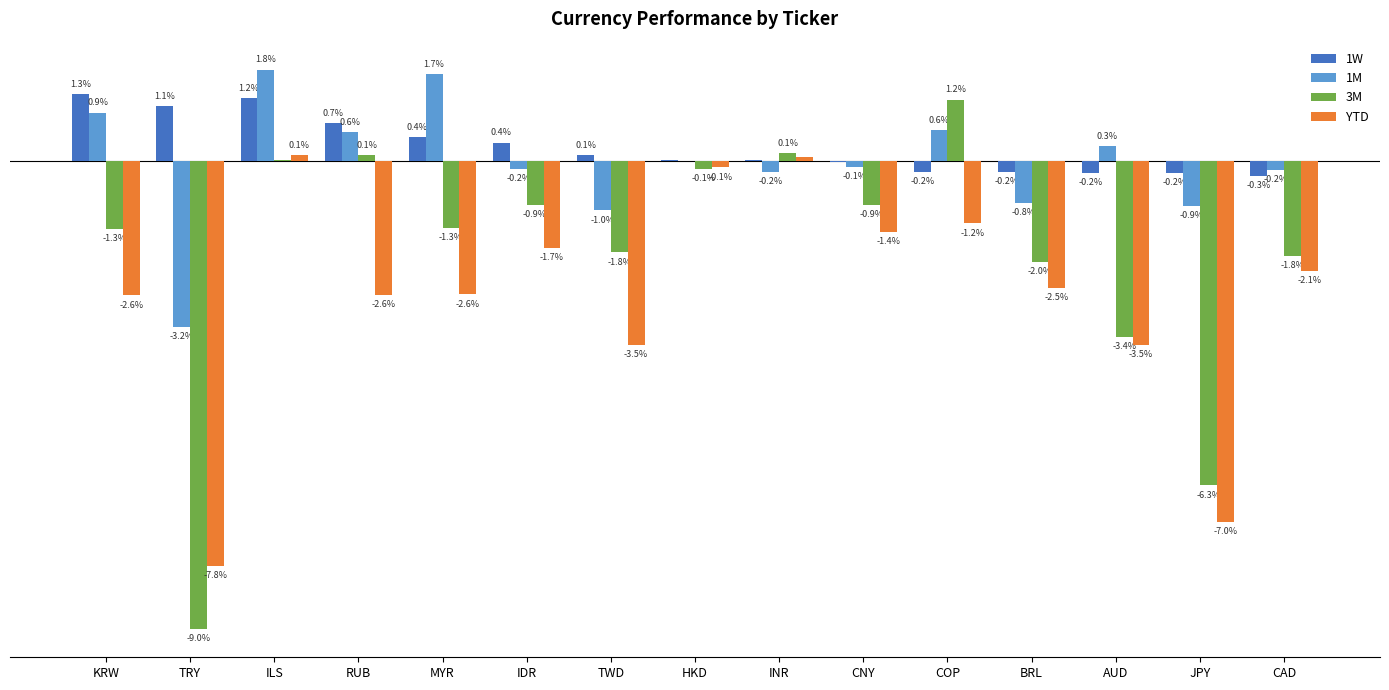

What are all the series names shown in the legend?

1W, 1M, 3M, YTD